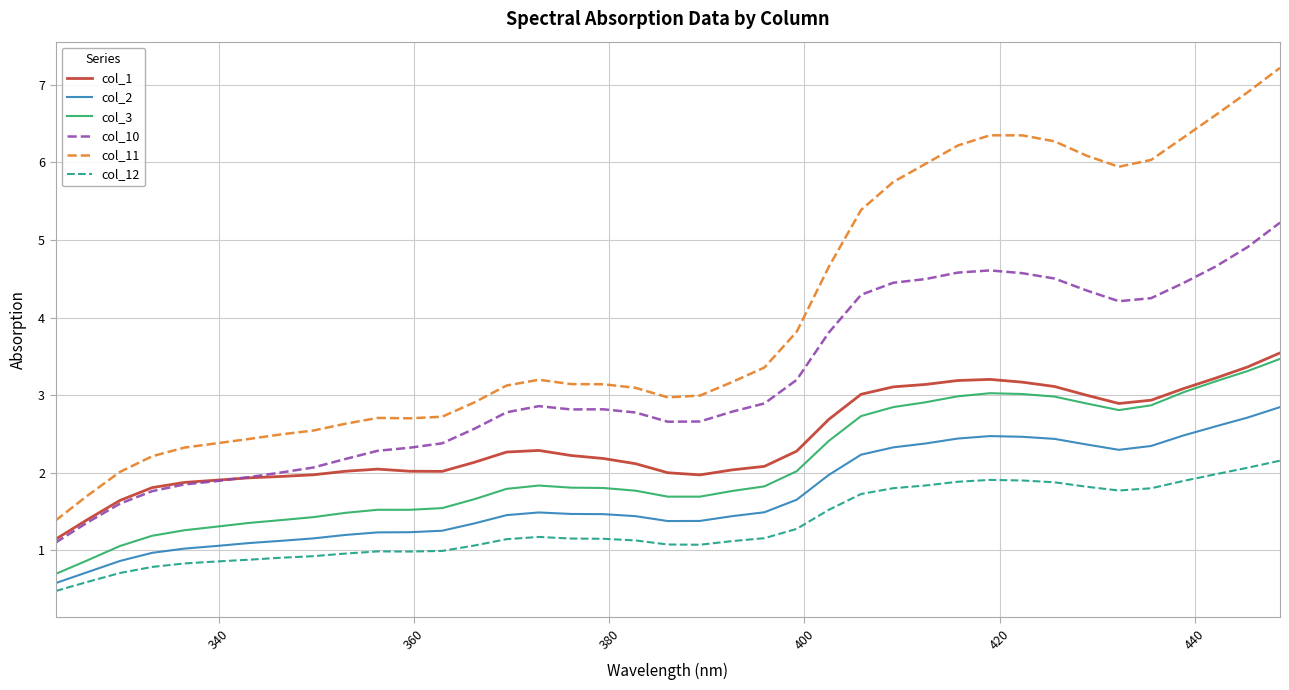

True or false: col_11 and col_2 cross at least once.

False